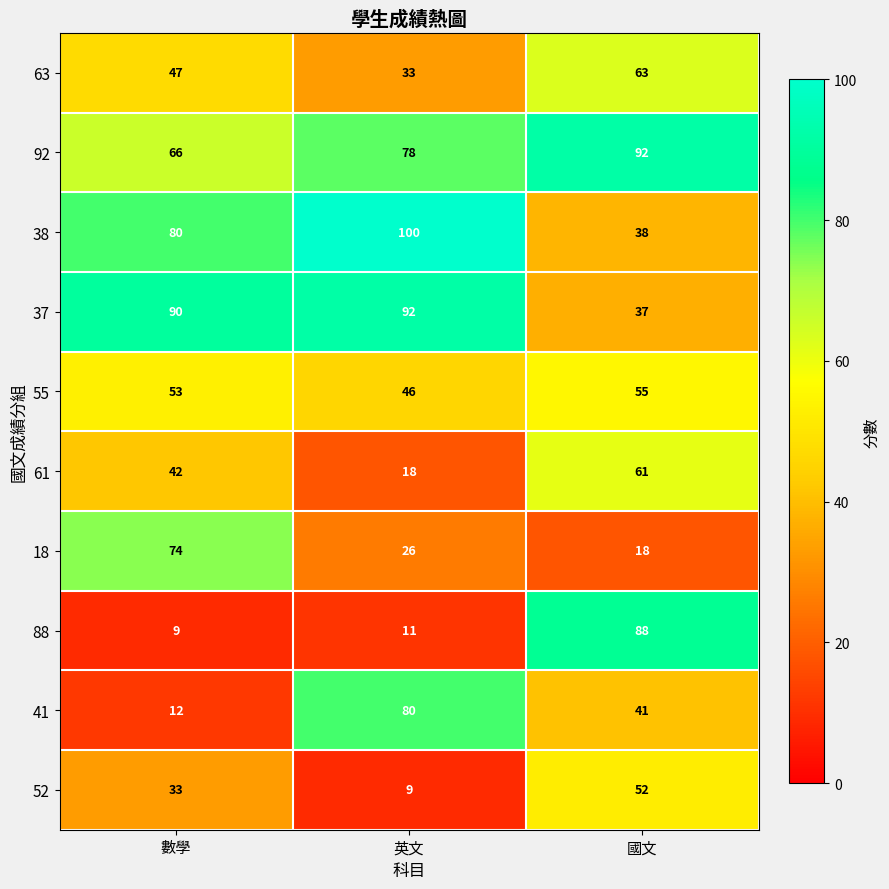

Reading left to right, what are all the values shown in this chart?

63: 數學=47	英文=33	國文=63
92: 數學=66	英文=78	國文=92
38: 數學=80	英文=100	國文=38
37: 數學=90	英文=92	國文=37
55: 數學=53	英文=46	國文=55
61: 數學=42	英文=18	國文=61
18: 數學=74	英文=26	國文=18
88: 數學=9	英文=11	國文=88
41: 數學=12	英文=80	國文=41
52: 數學=33	英文=9	國文=52